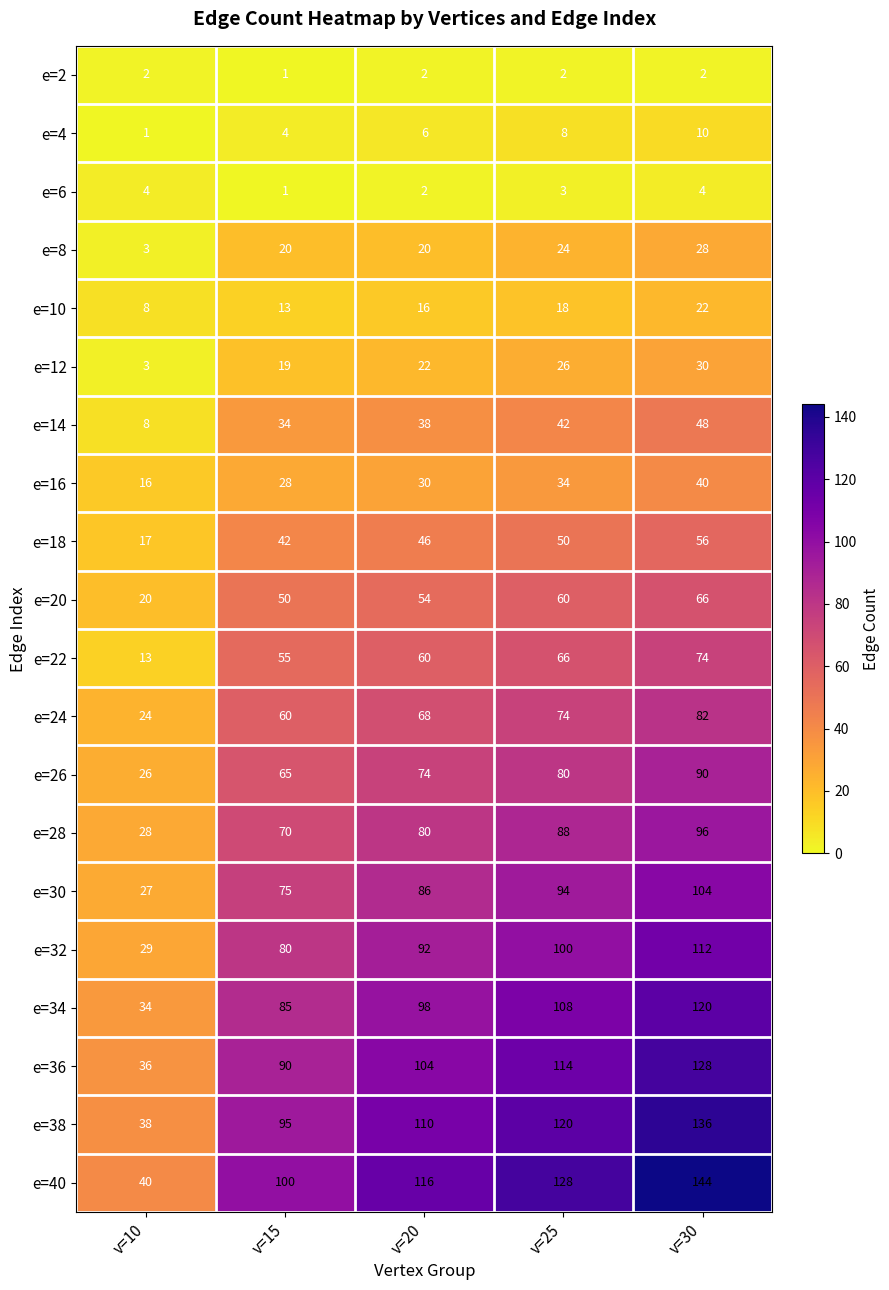

How many data points does each series have?

5